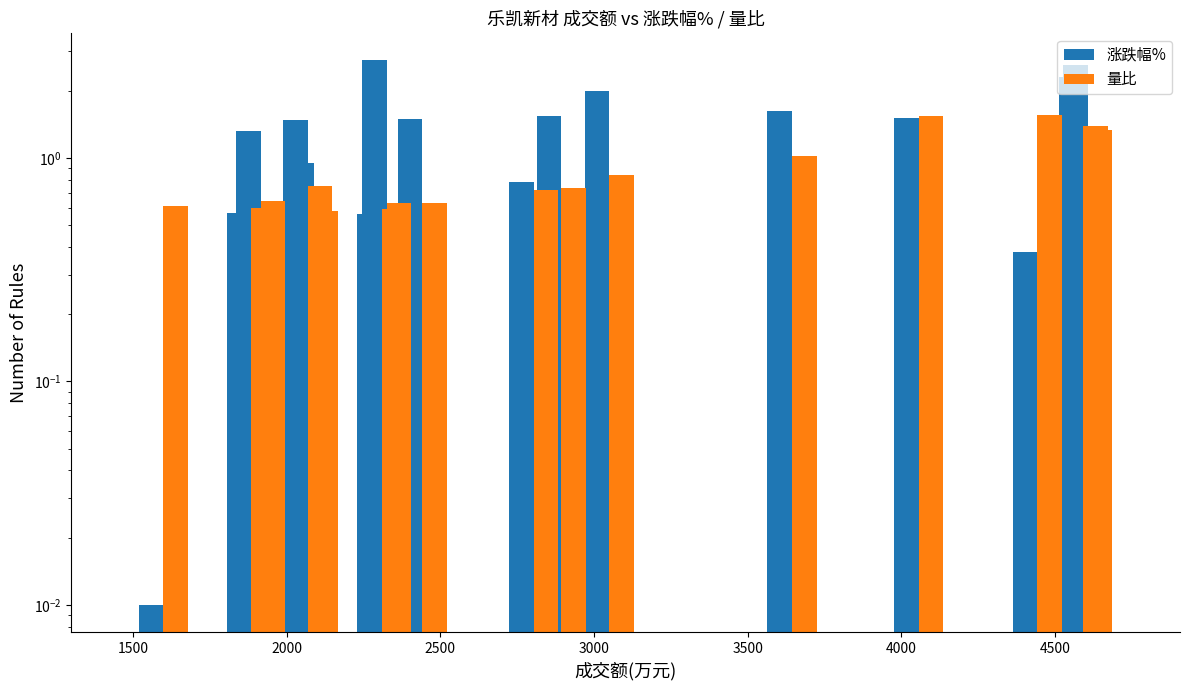

At which label is 涨跌幅% closest to 1?

2000